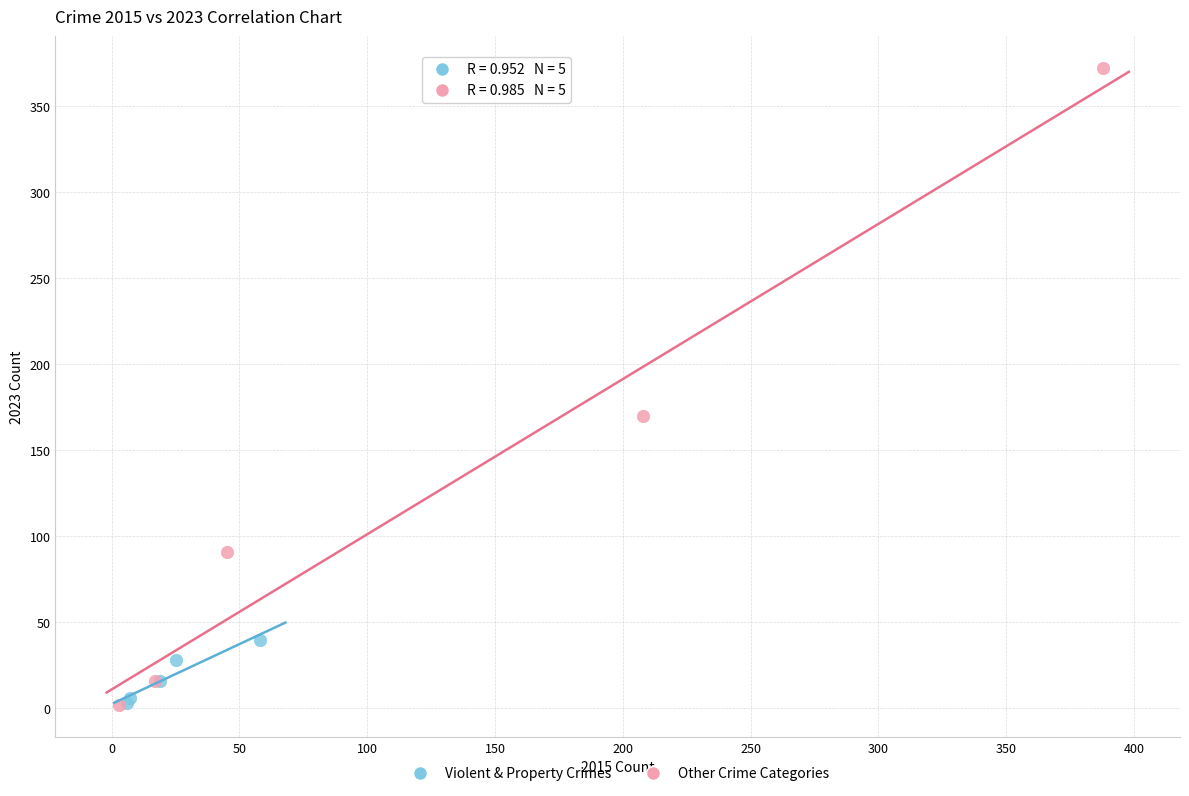

Which series contains the highest Y value?

Other Crime Categories